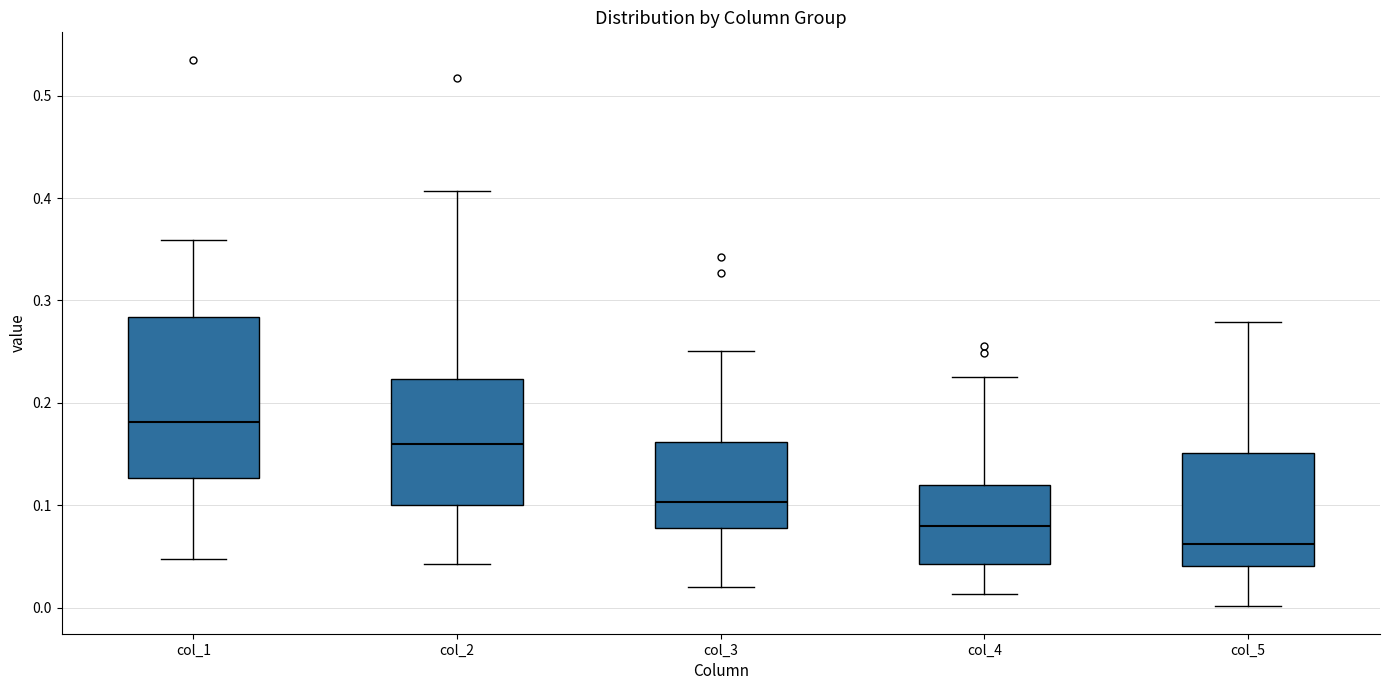

Which box has the highest median line?

col_1